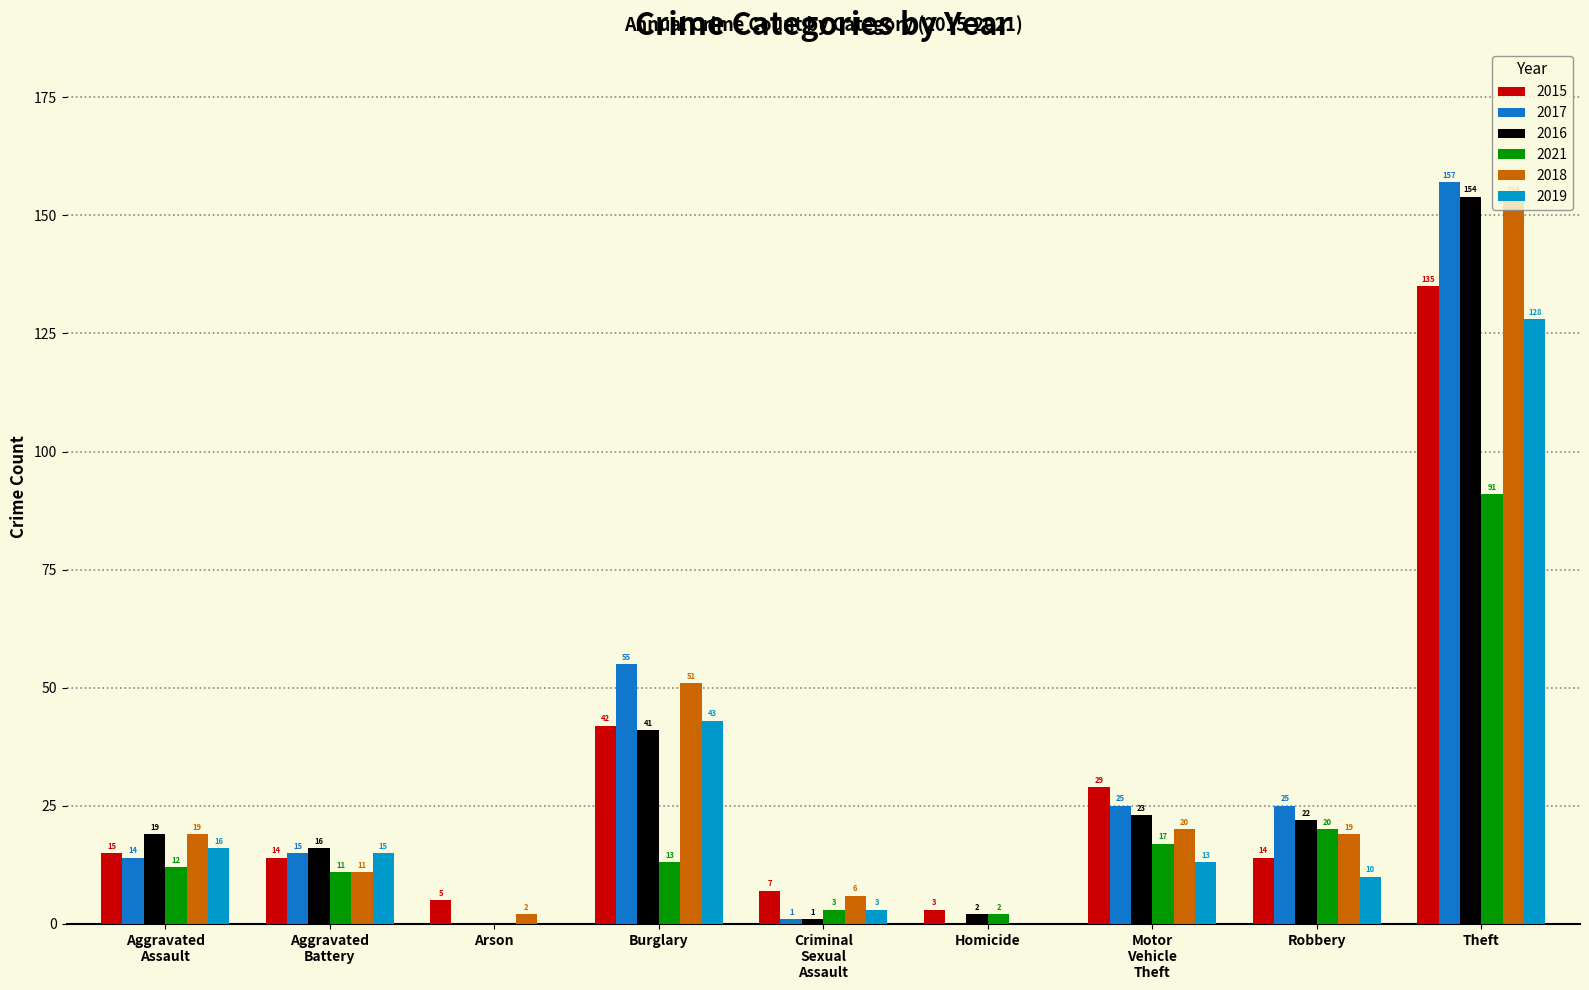

At which category is the sum across all series the highest?

Theft